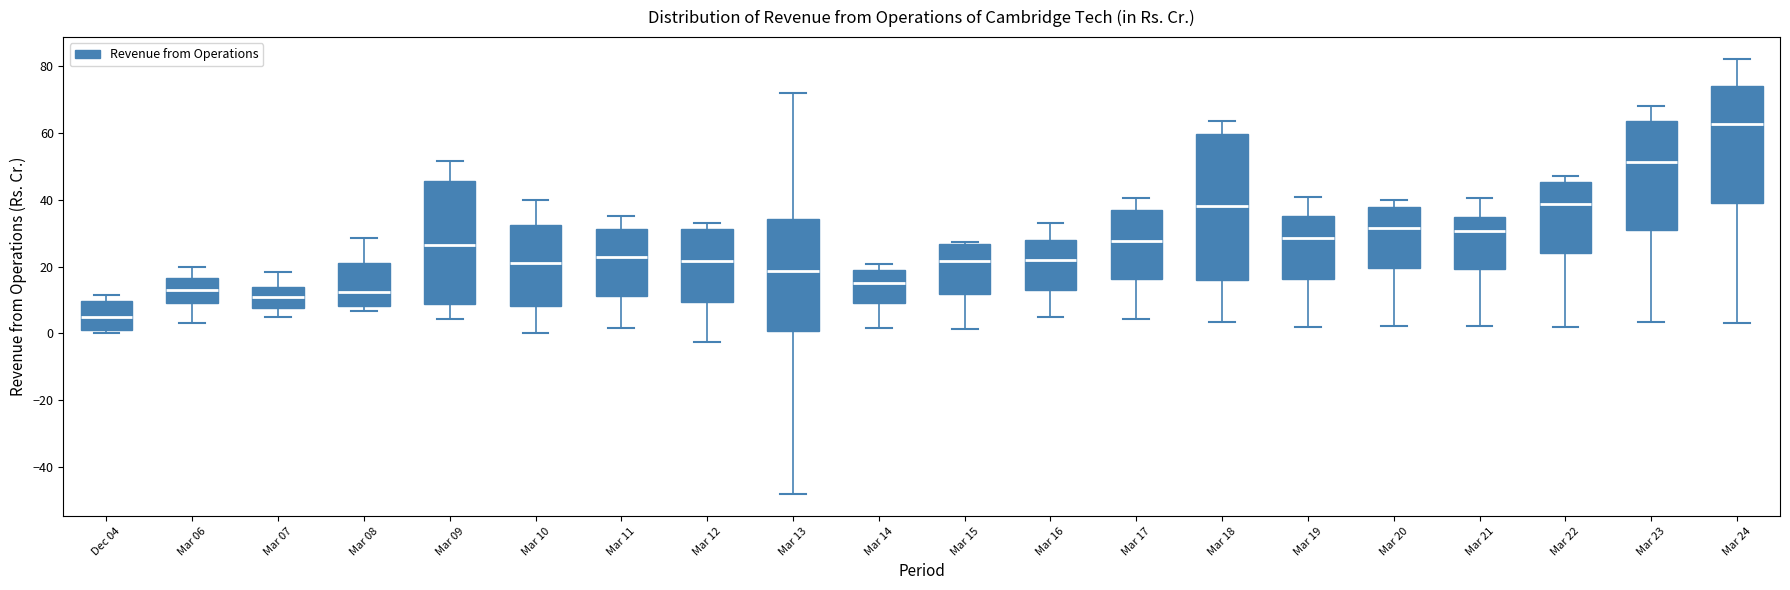

Reading left to right, transcribe this box plot: for each box, give where its median line is, the range the box spans, and where its two whiskers end, as read against the y-axis. The values are not printed on the chart, so give them approximately, as read against the axis.

Dec 04: median 4, box 0 to 10, whiskers 0 (just below the box's lower edge) to 12
Mar 06: median 14, box 10 to 16, whiskers 4 to 20
Mar 07: median 10, box 8 to 14, whiskers 4 to 18
Mar 08: median 12, box 8 to 22, whiskers 6 to 28
Mar 09: median 26, box 8 to 46, whiskers 4 to 52
Mar 10: median 22, box 8 to 32, whiskers 0 to 40
Mar 11: median 22, box 12 to 32, whiskers 2 to 36
Mar 12: median 22, box 10 to 32, whiskers -2 to 32 (just above the box's upper edge)
Mar 13: median 18, box 0 to 34, whiskers -48 to 72
Mar 14: median 16, box 10 to 20, whiskers 2 to 20 (just above the box's upper edge)
Mar 15: median 22, box 12 to 26, whiskers 2 to 28
Mar 16: median 22, box 12 to 28, whiskers 4 to 34
Mar 17: median 28, box 16 to 36, whiskers 4 to 40
Mar 18: median 38, box 16 to 60, whiskers 4 to 64
Mar 19: median 28, box 16 to 36, whiskers 2 to 40
Mar 20: median 32, box 20 to 38, whiskers 2 to 40
Mar 21: median 30, box 20 to 34, whiskers 2 to 40
Mar 22: median 38, box 24 to 46, whiskers 2 to 48
Mar 23: median 52, box 30 to 64, whiskers 4 to 68
Mar 24: median 62, box 38 to 74, whiskers 4 to 82